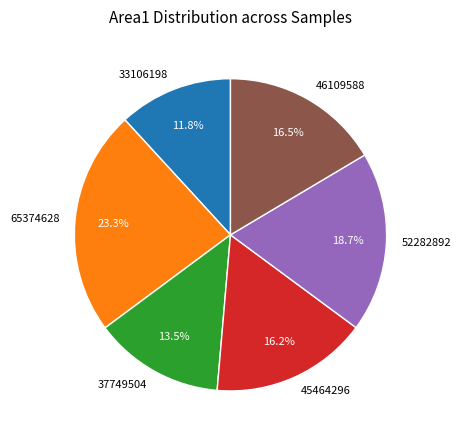

The 33106198 slice represents 12% of the pie. True or false?

True